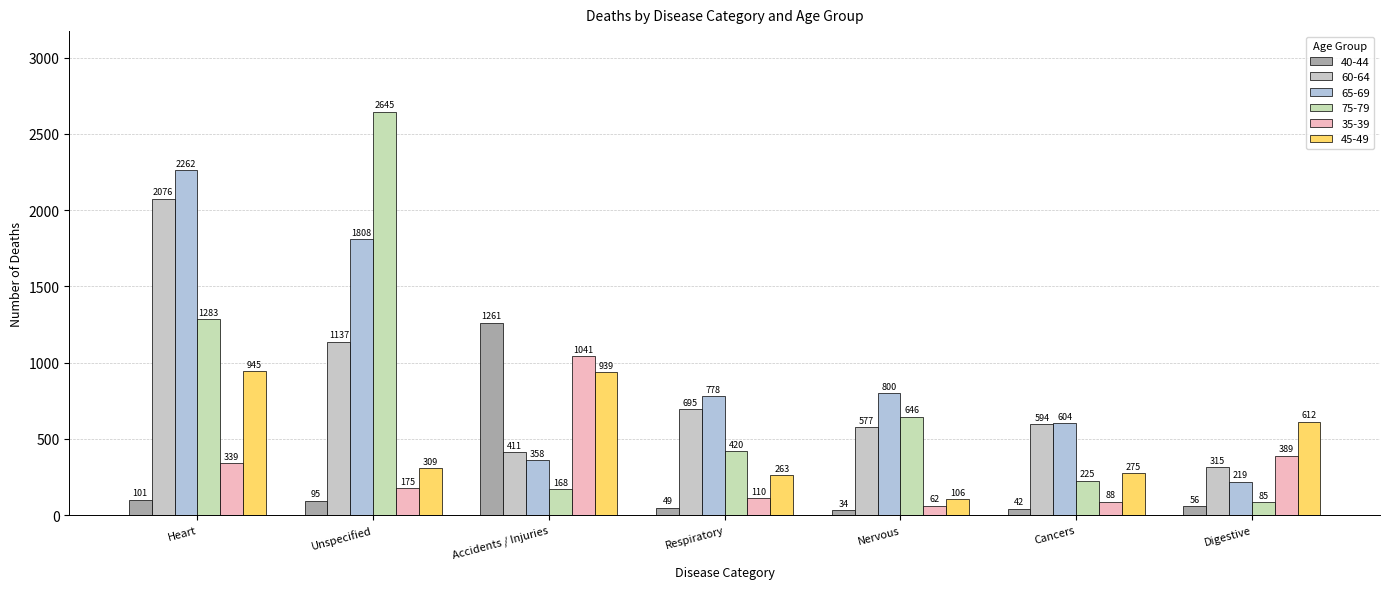

Does the chart contain any negative values?

No